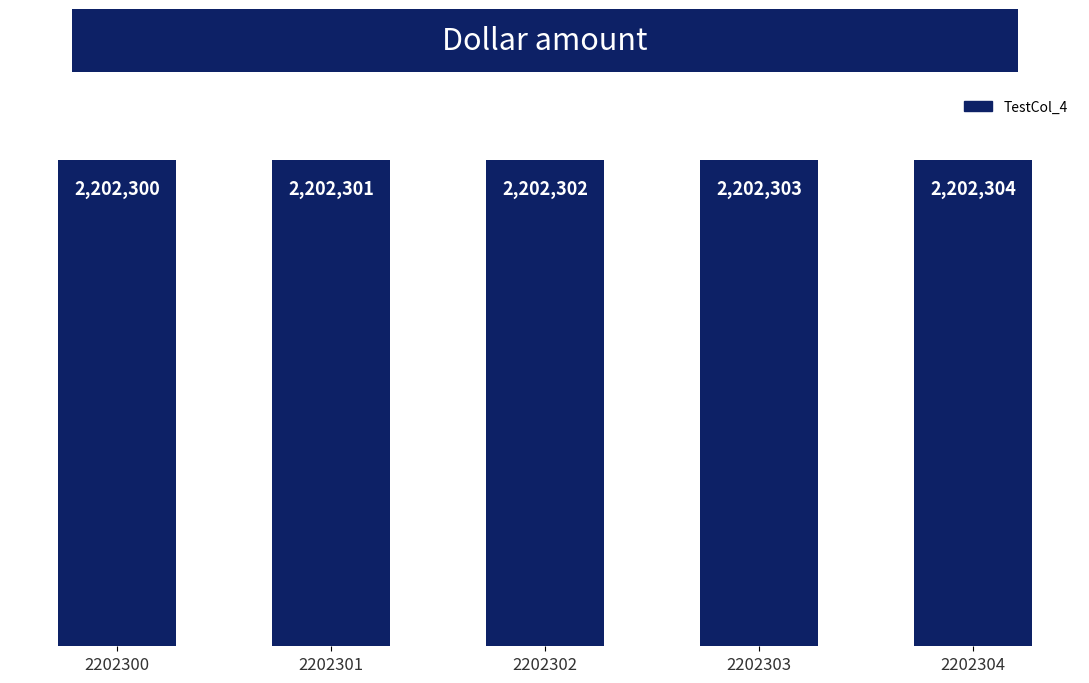

Which label corresponds to the largest value in the chart?

2202304